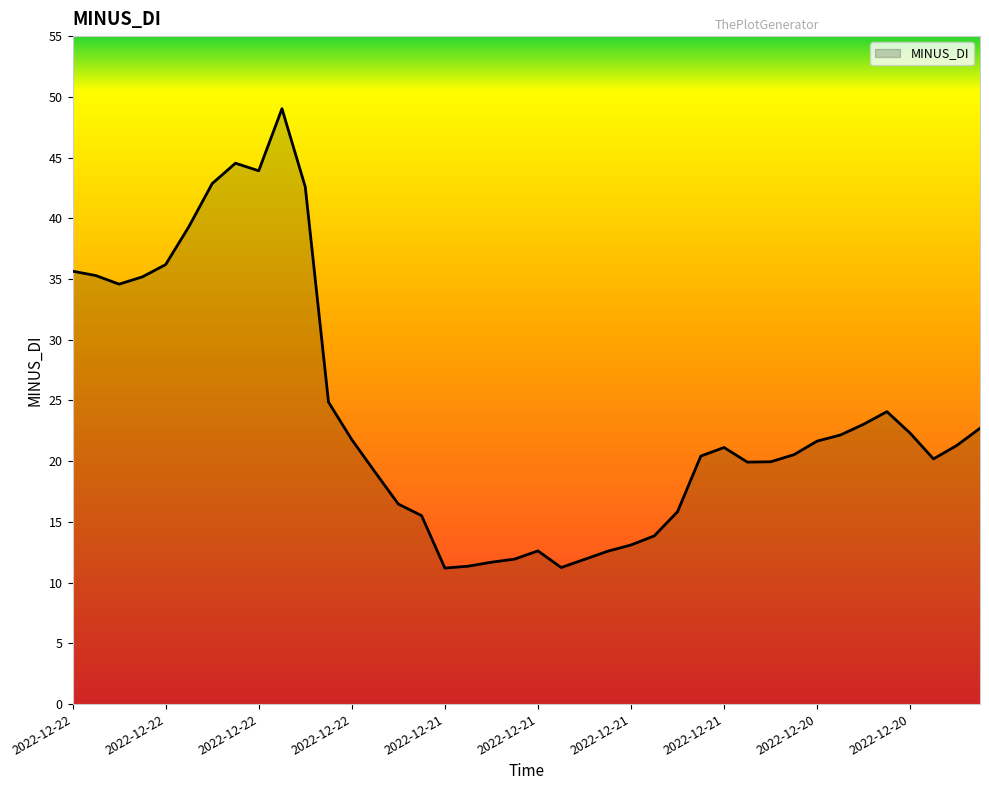

What is the smallest value displayed?

11.2